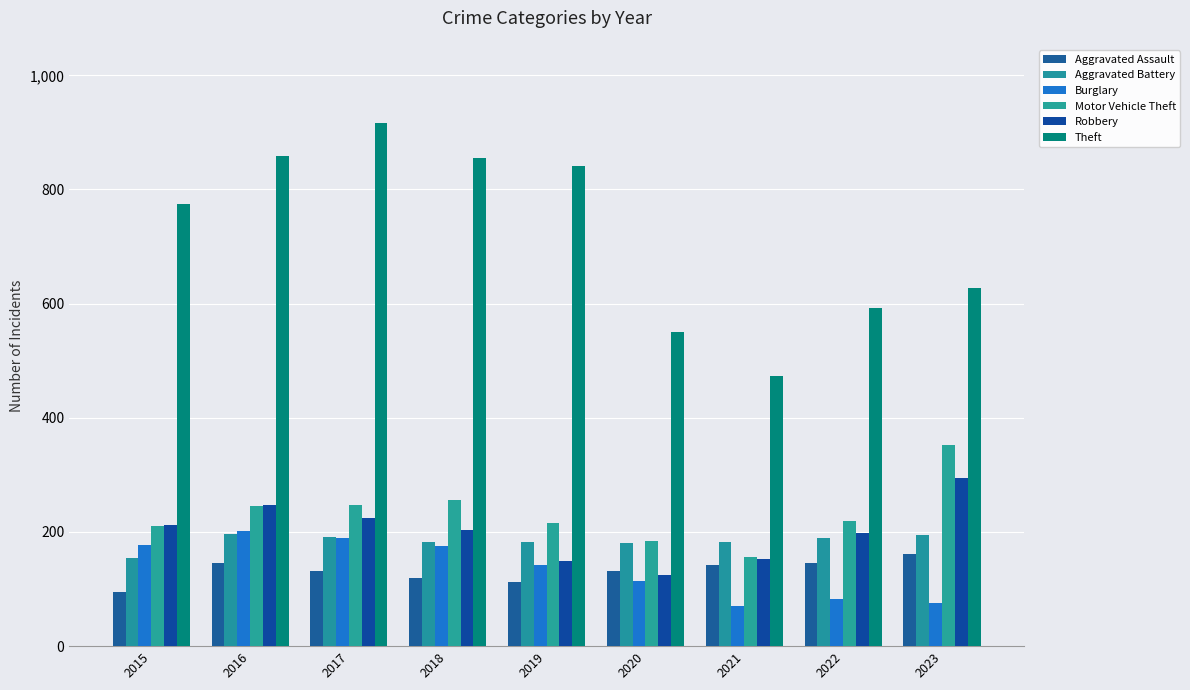

Which series has the largest total across all categories?

Theft